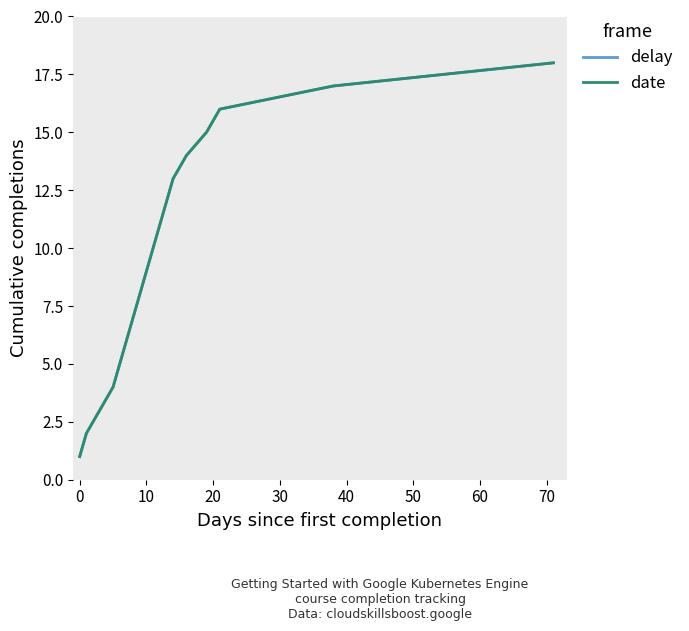

How many lines are shown in the chart?

2